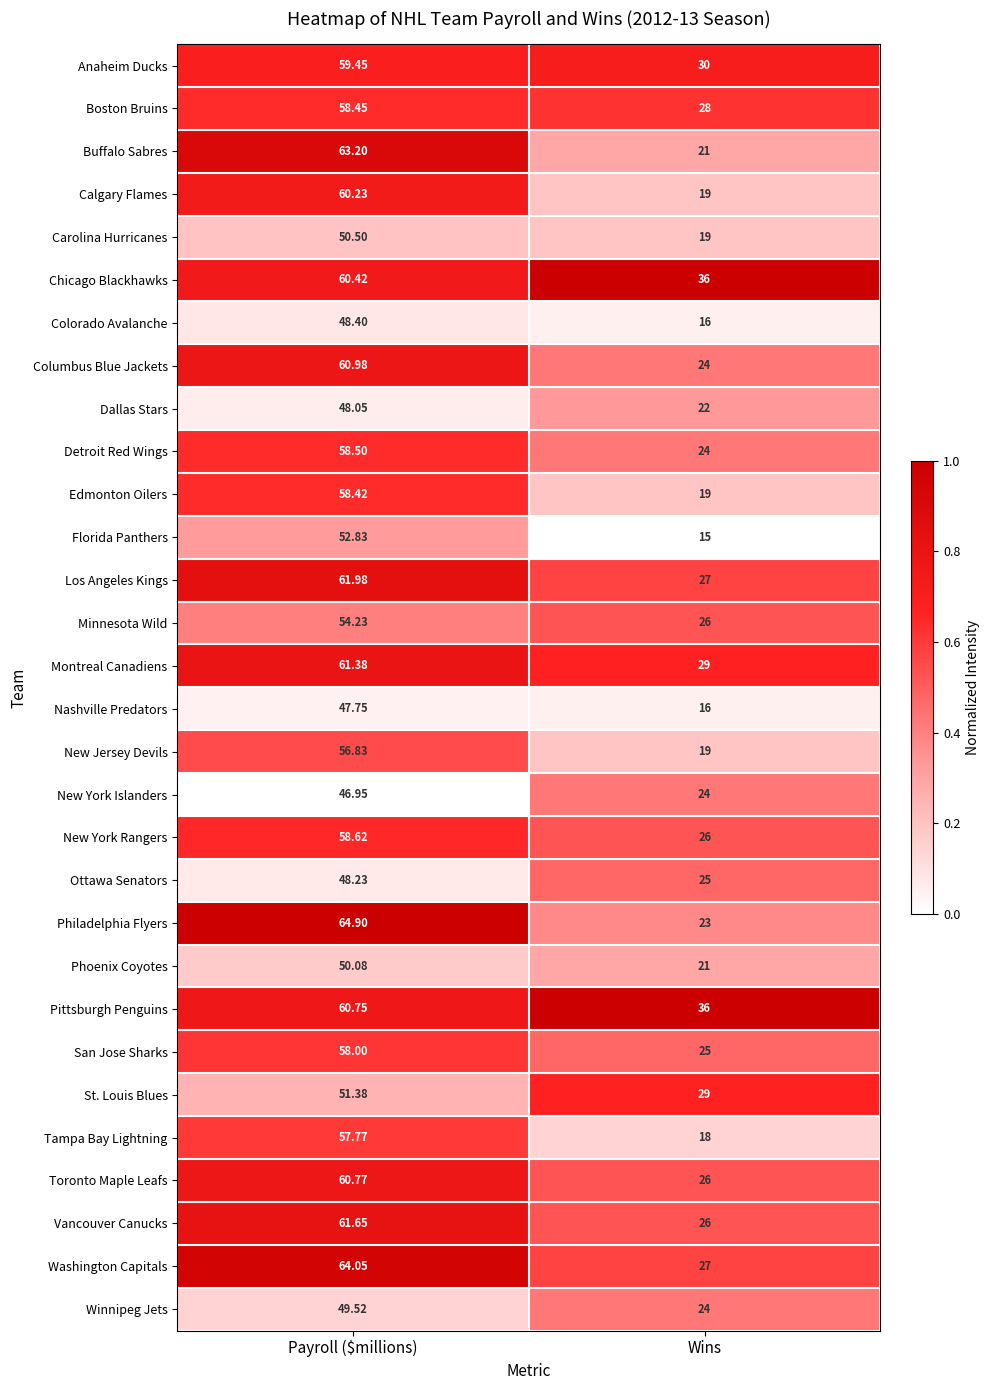

How many values in the Pittsburgh Penguins series exceed 60?

1